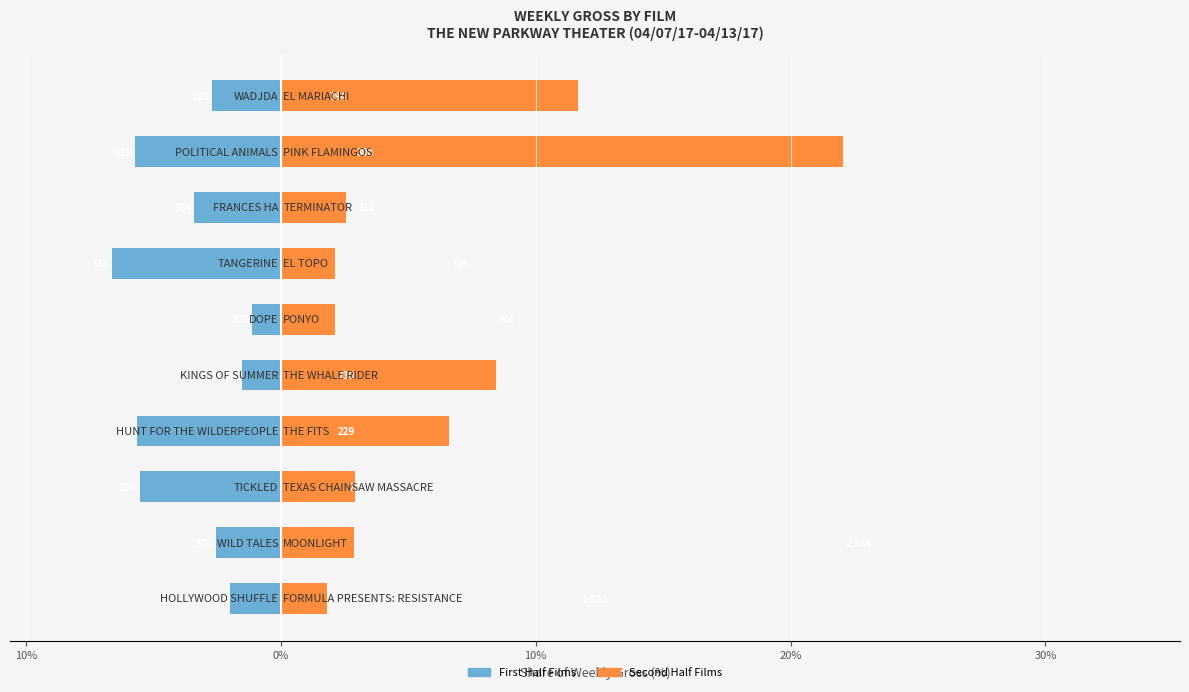

List the series in order of their peak value, highest first.

Weekly Gross (Second Half), Weekly Gross (First Half)